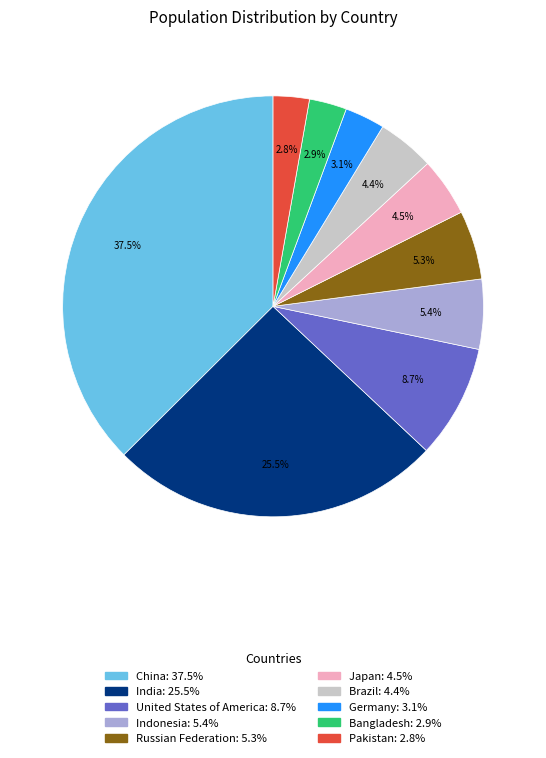

Which category has the biggest portion of the pie?

China